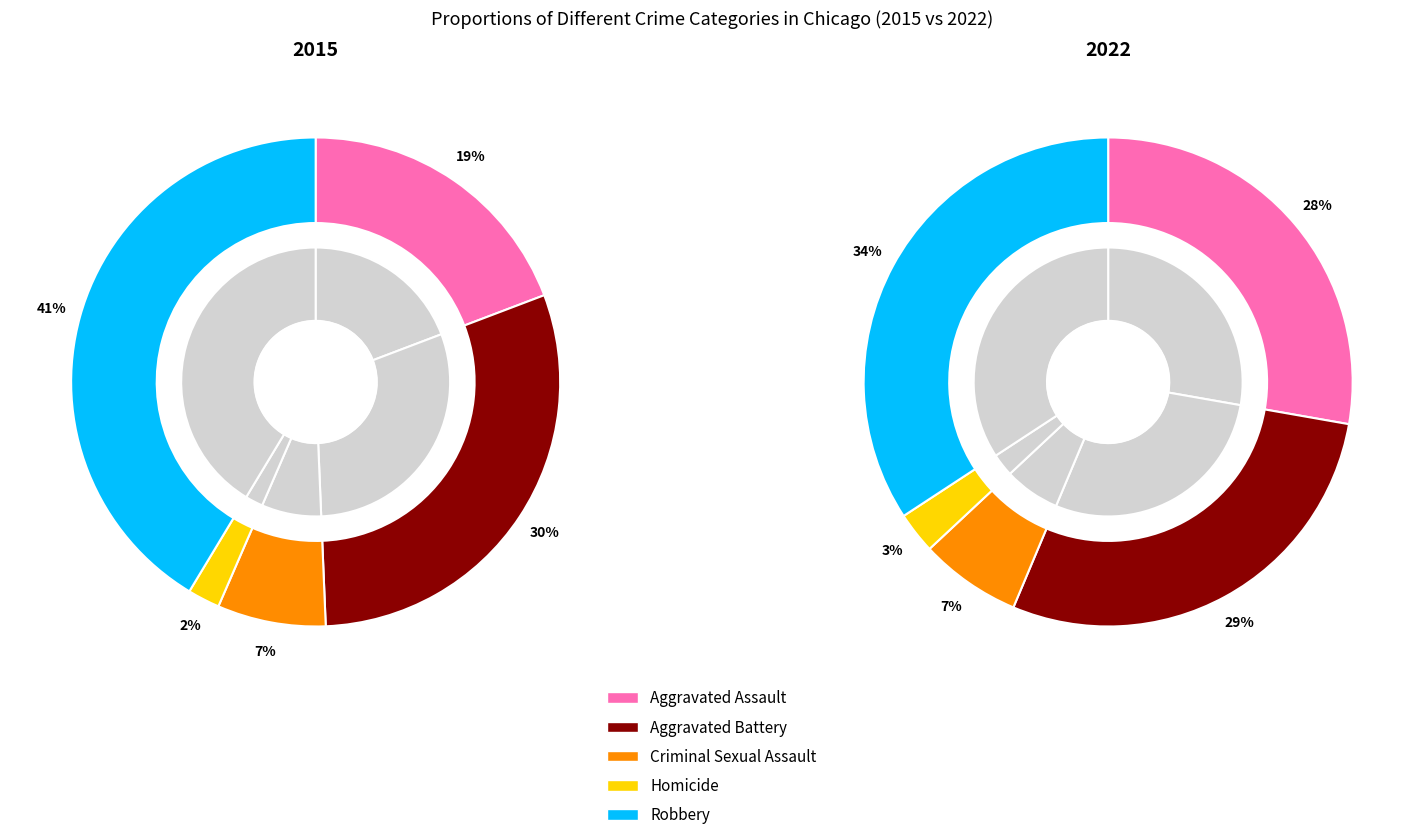

Which has a higher value, Criminal Sexual Assault or Aggravated Assault?

Aggravated Assault